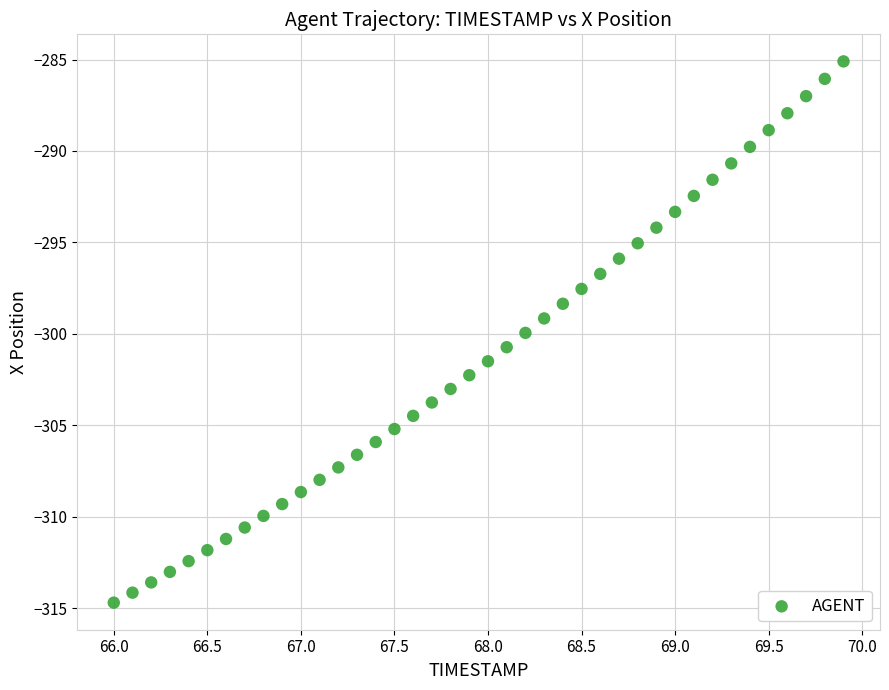

What is the range of X values (max minus min)?

3.9